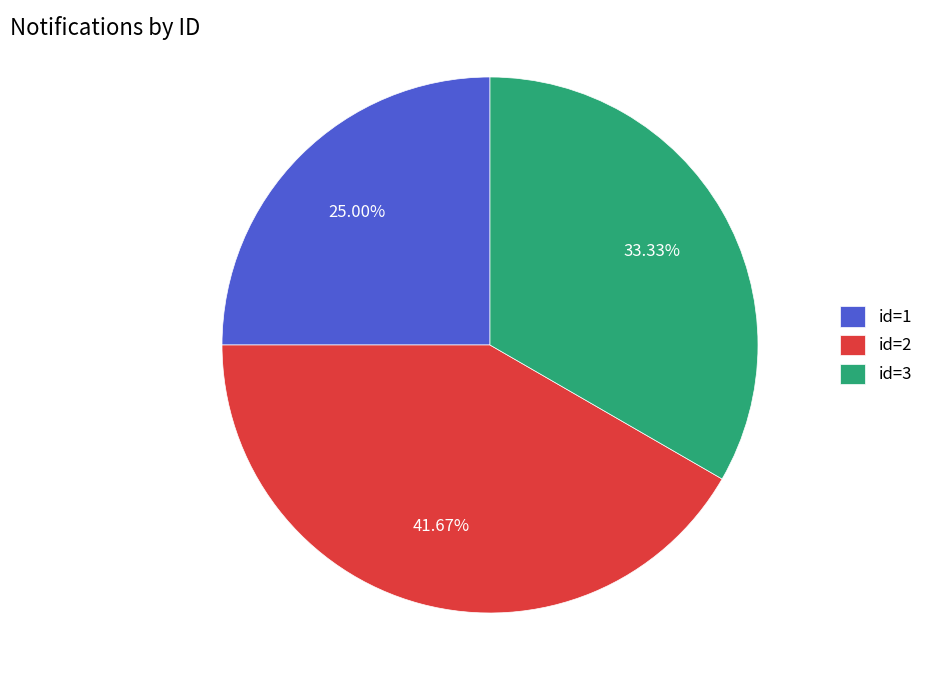

Is id=3 the majority of the pie?

No